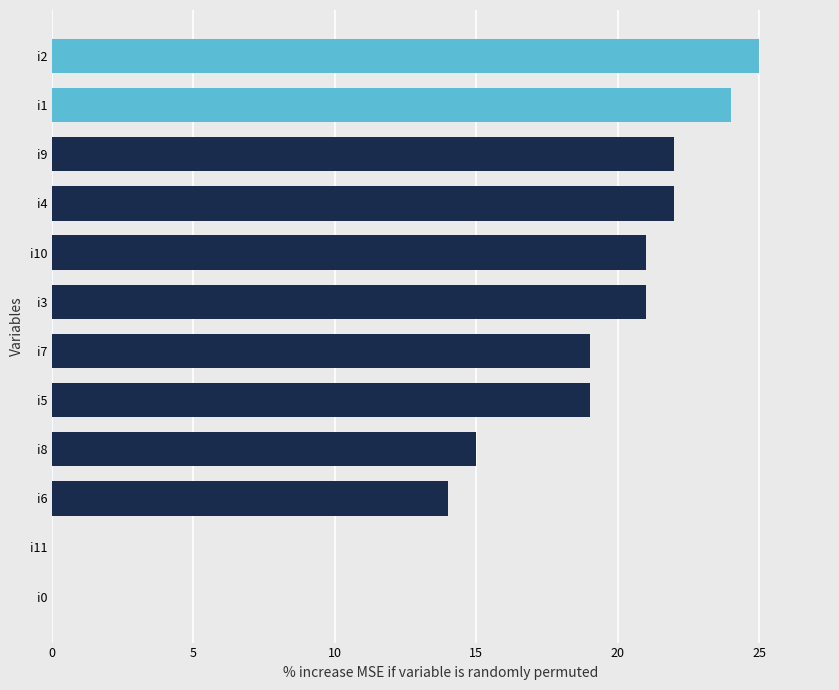

The chart shows a value of 32 at i9. True or false?

False